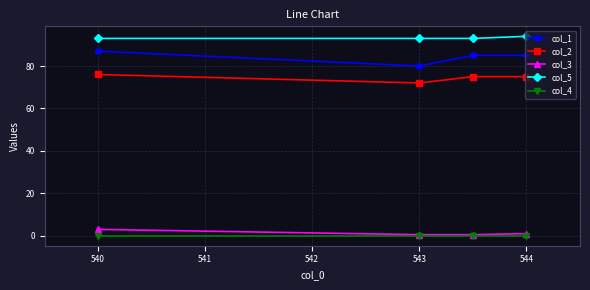

How many lines are shown in the chart?

5